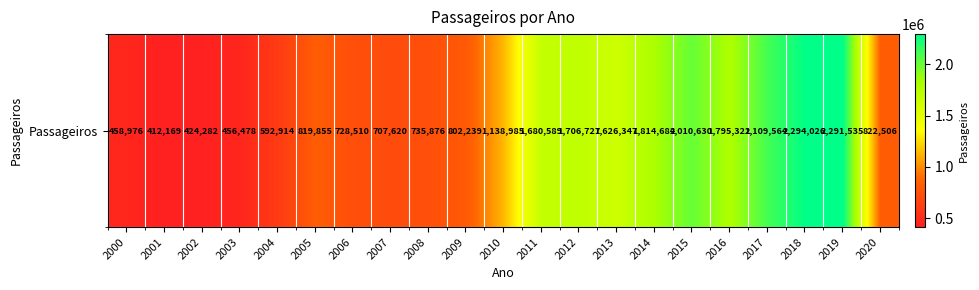

What is the maximum value shown in the chart?

2294026